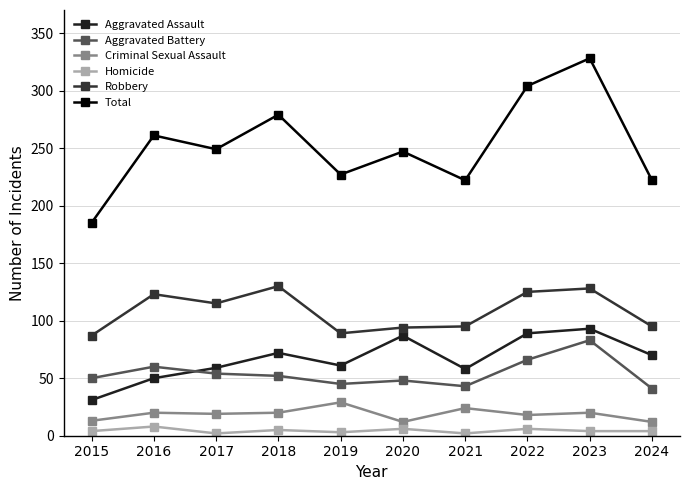

True or false: Aggravated Battery and Robbery intersect in this chart.

False